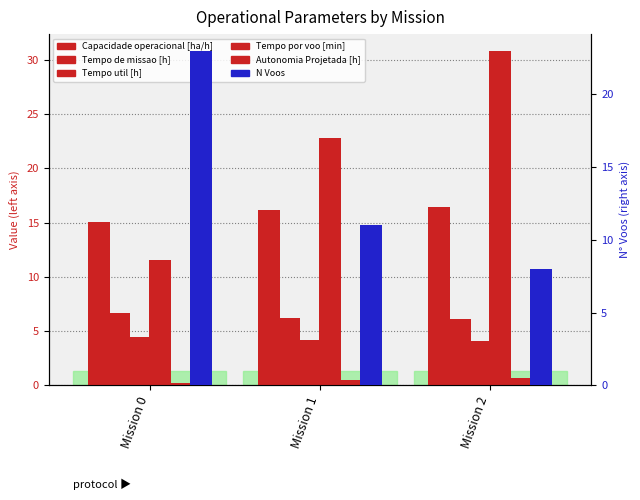

Count the Autonomia Projetada [h] values in the range 0 to 1.

3